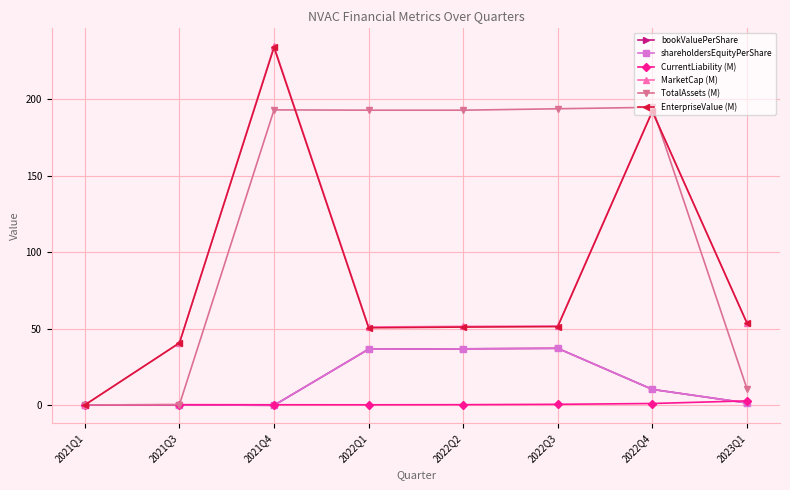

Is this an area chart (filled region under the line)?

No